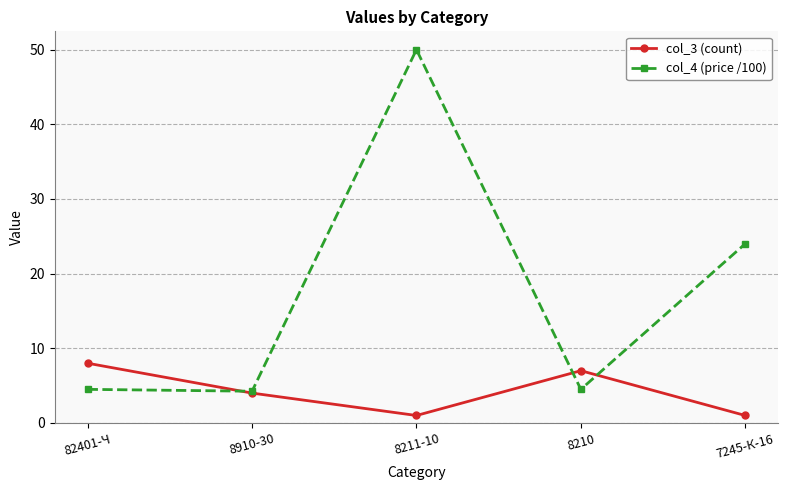

What is the label of the 5th point from the right?

82401-Ч